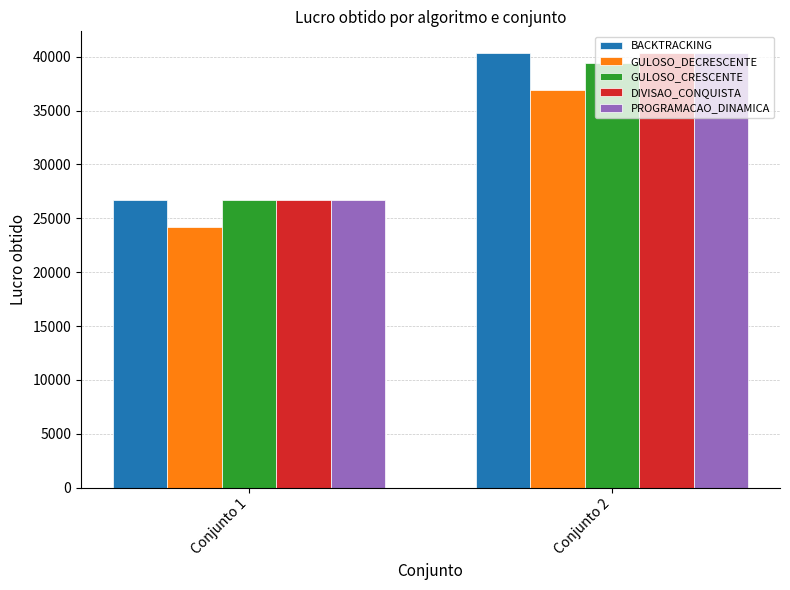

At which label does DIVISAO_CONQUISTA reach its peak?

Conjunto 2